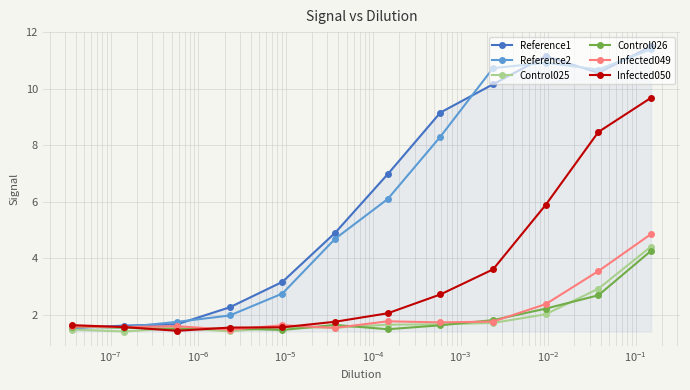

What is the value of the Infected049 point at the 12th from the left?

4.9